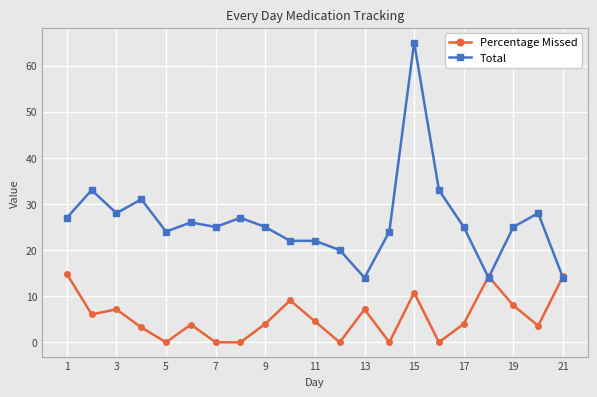

What is the difference between the maximum and minimum values in the Total series?

51.0